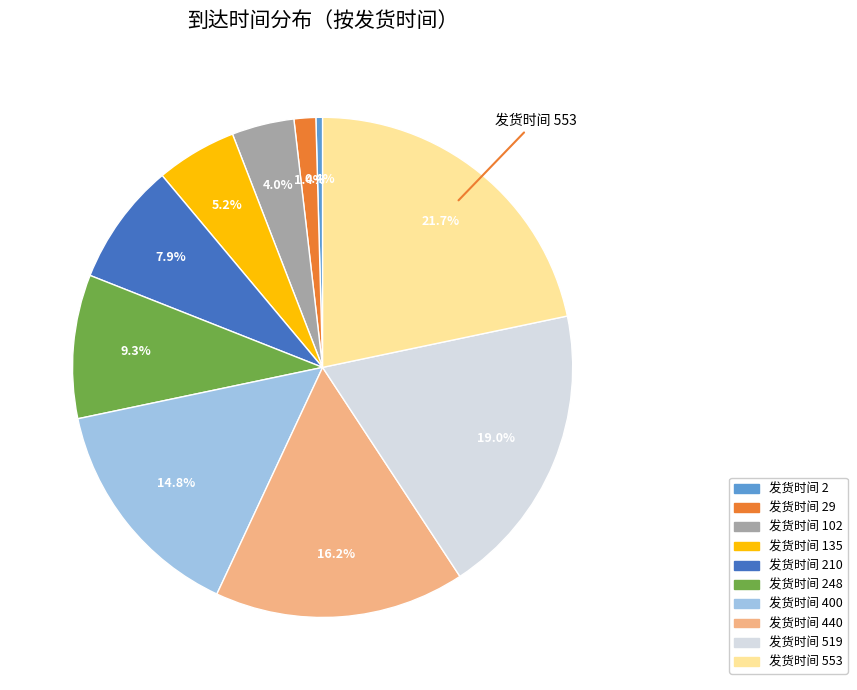

Is there any slice that represents more than half of the pie?

No